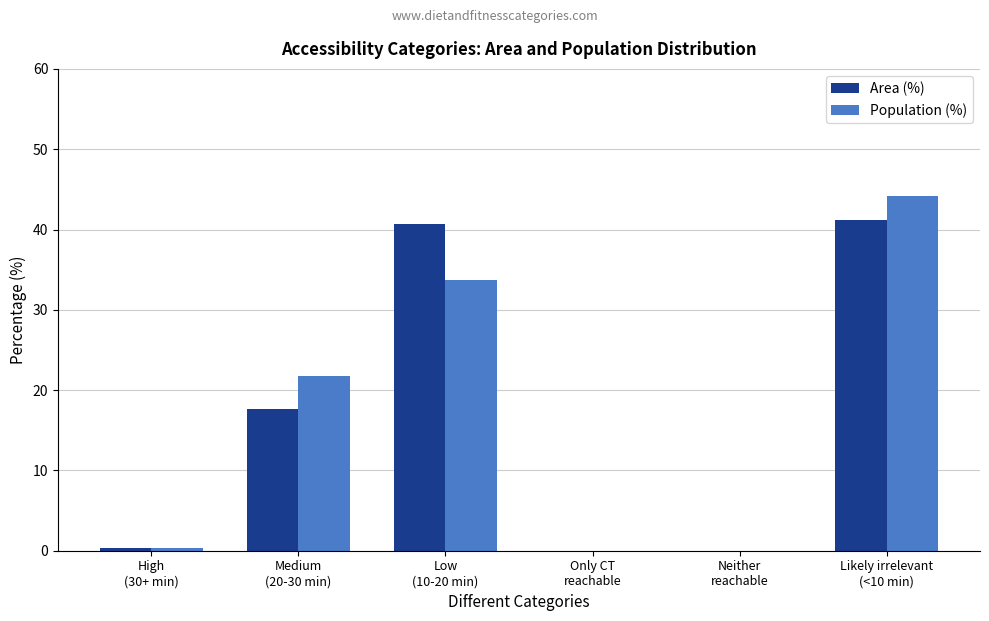

How many groups of bars are there?

6